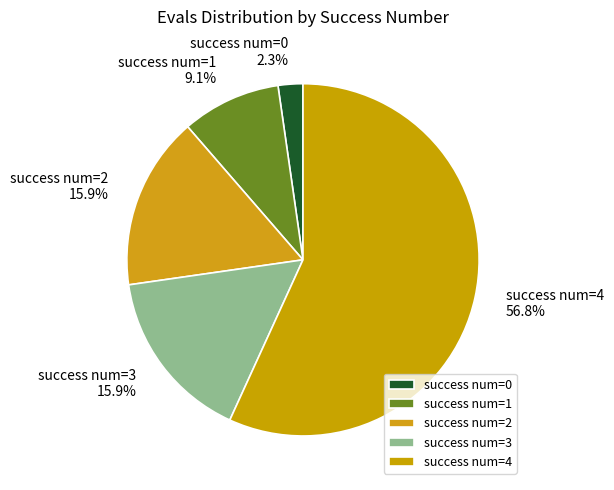

Is there any slice that represents more than half of the pie?

Yes